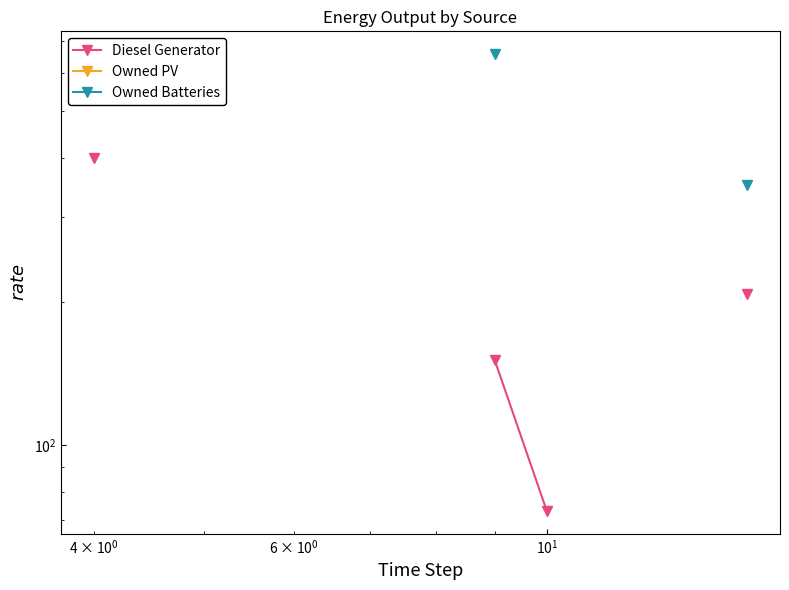

True or false: Owned PV has more than 2 interior local peaks.

False